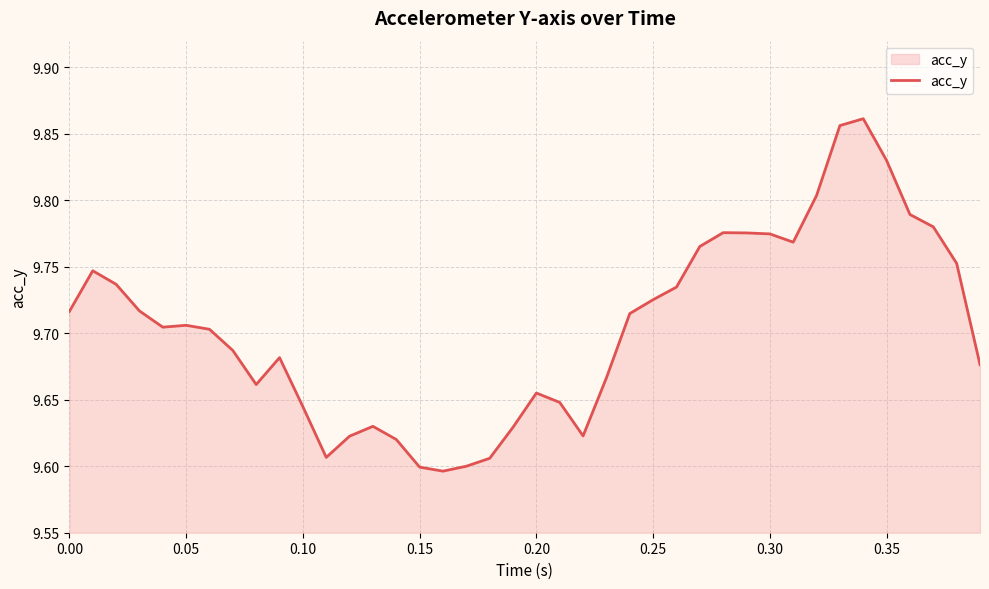

What is the difference between the maximum and minimum values?

0.3